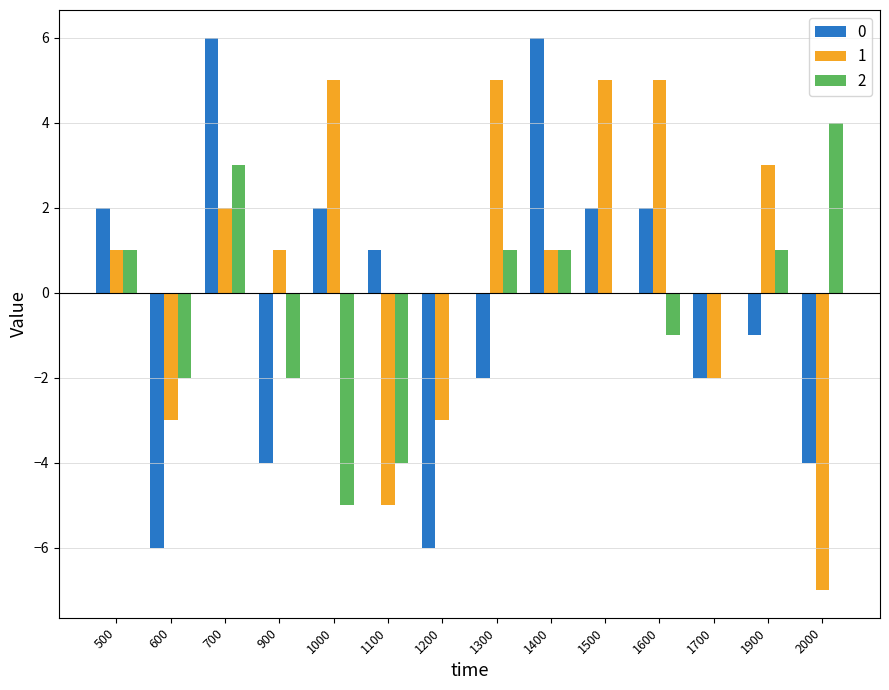

What is the highest value of the 2 series?

4